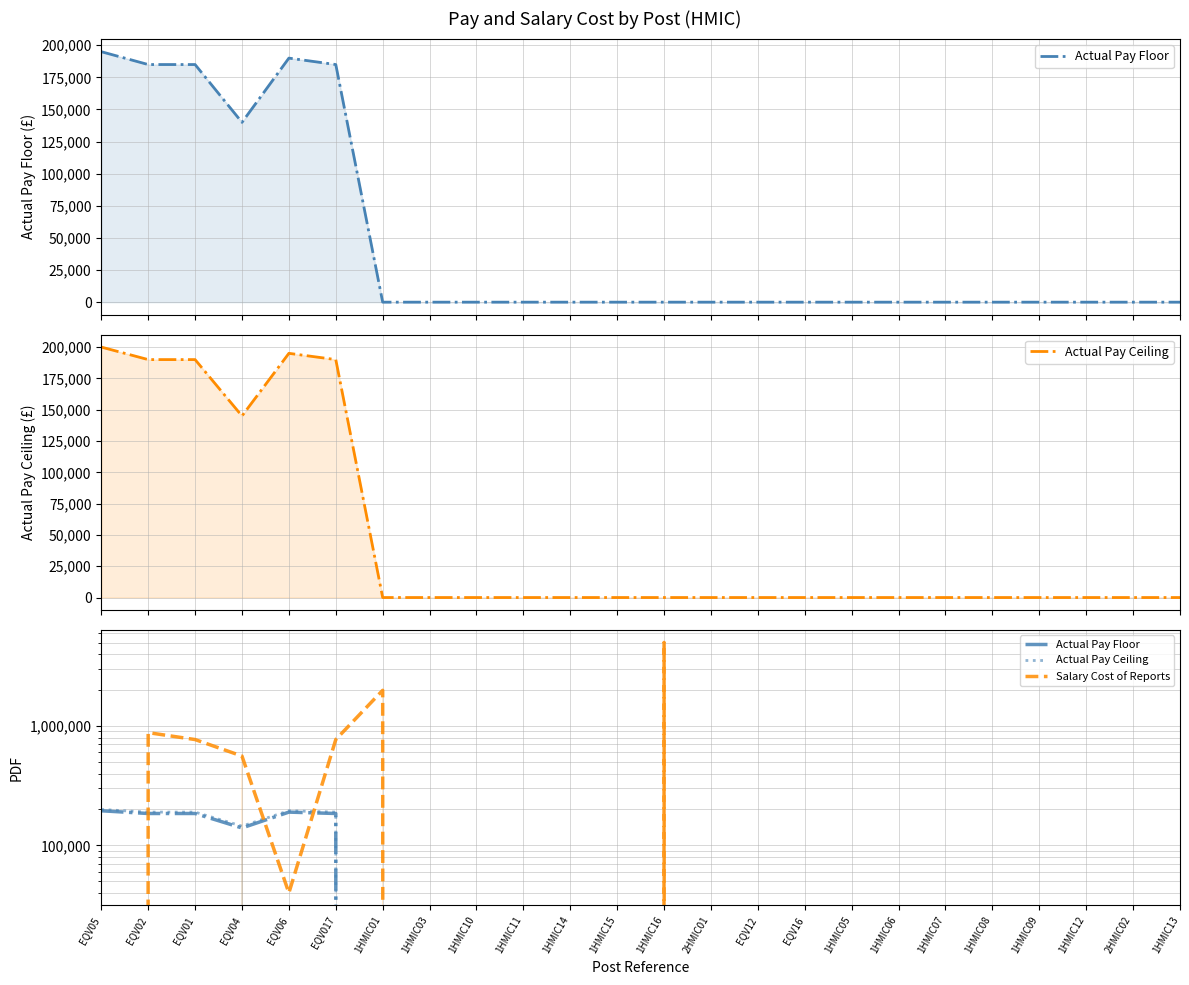

True or false: Actual Pay Floor and Actual Pay Ceiling cross at least once.

False